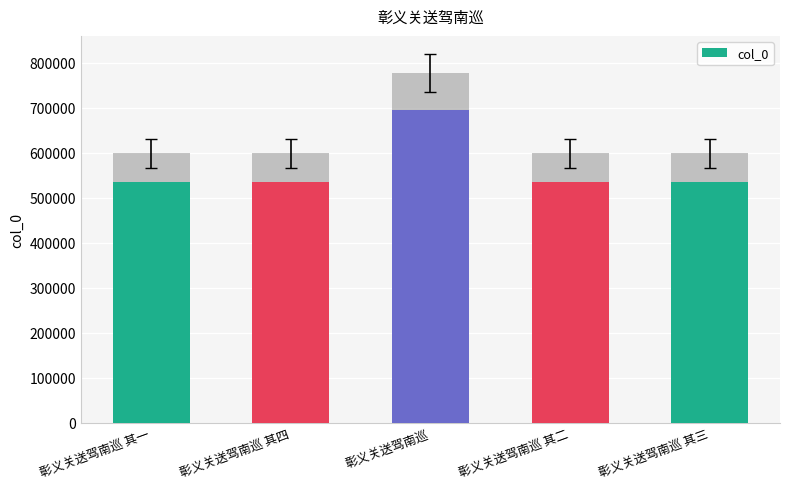

At which label is the value closest to 613981?

彰义关送驾南巡 其四